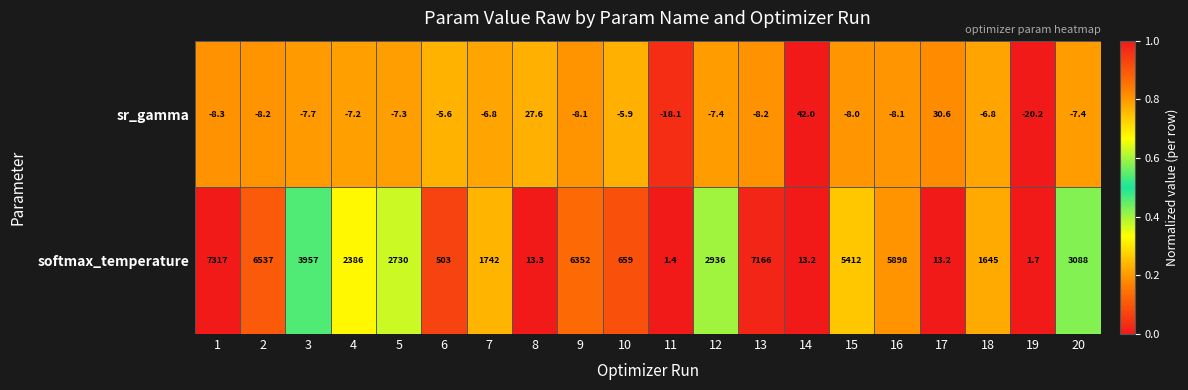

The value of sr_gamma at 15 is -8.0. True or false?

True